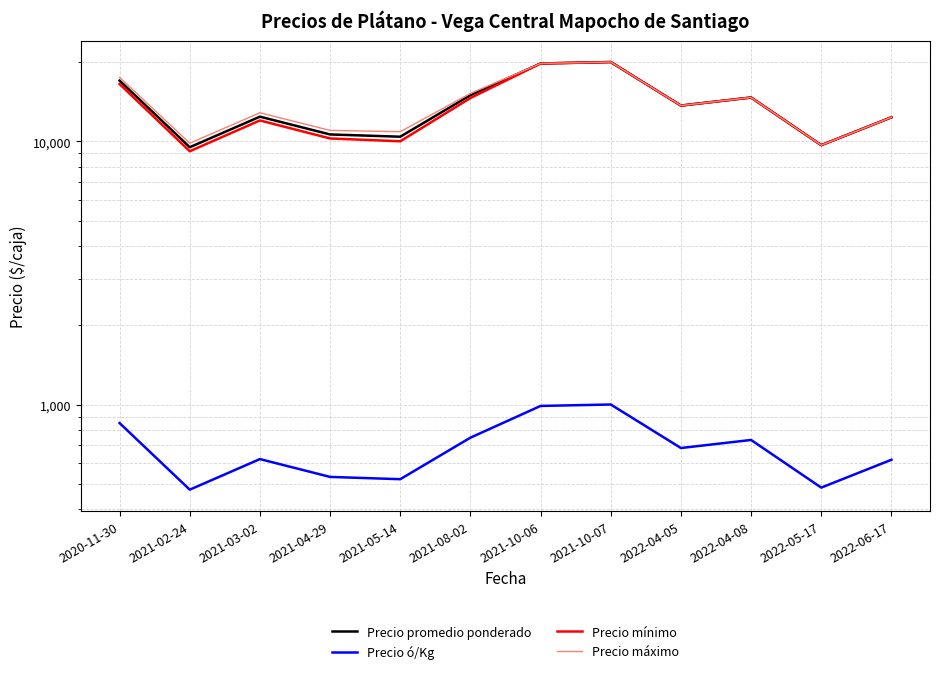

Which has a higher value, 2020-11-30 or 2021-08-02?

2020-11-30